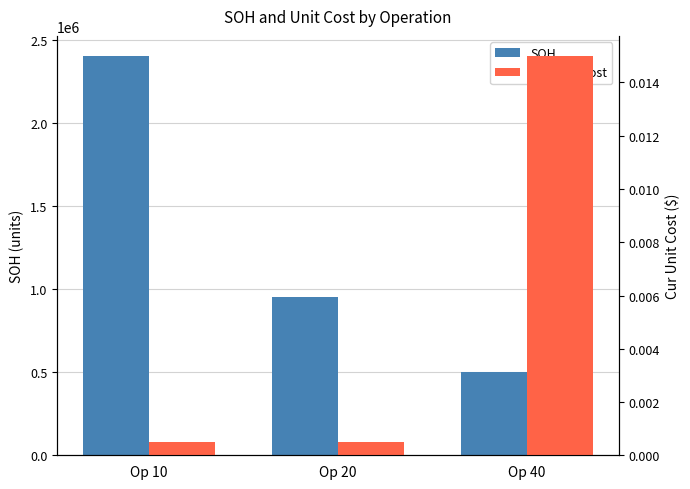

Which has a higher value, Op 40 or Op 10?

Op 10